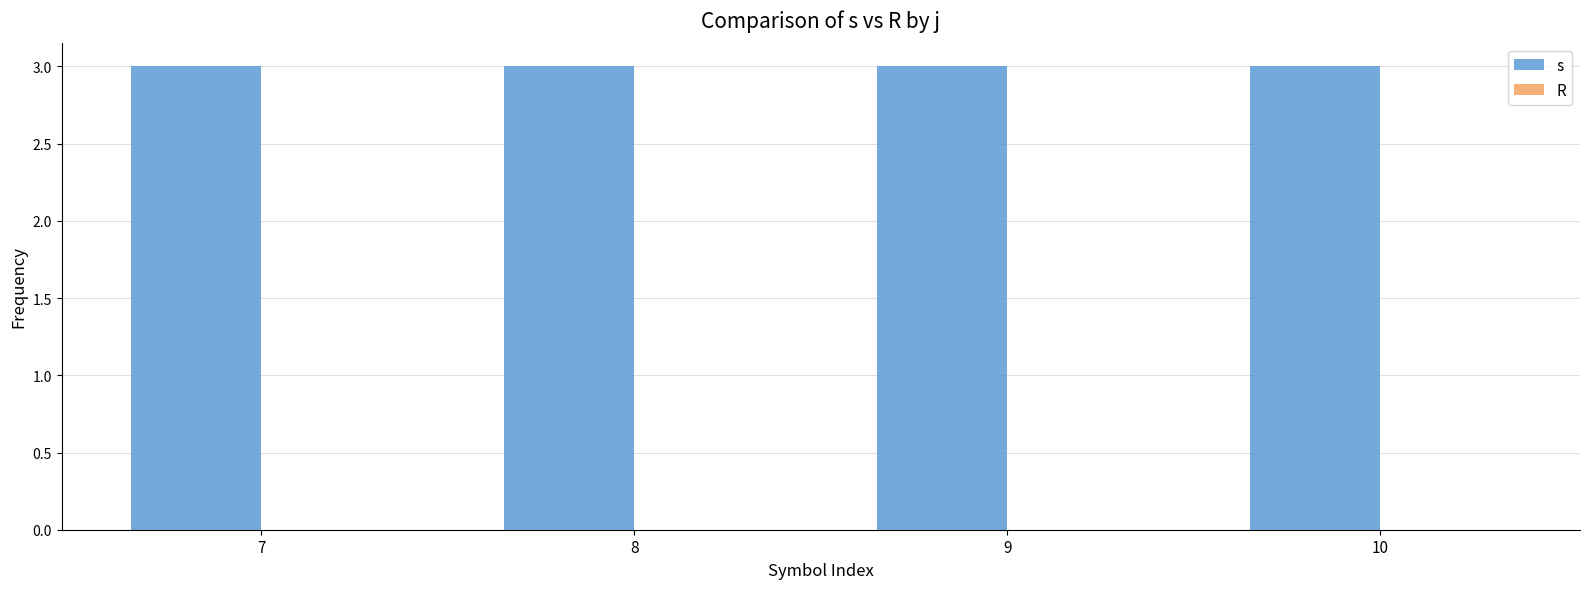

Are the bars horizontal?

No